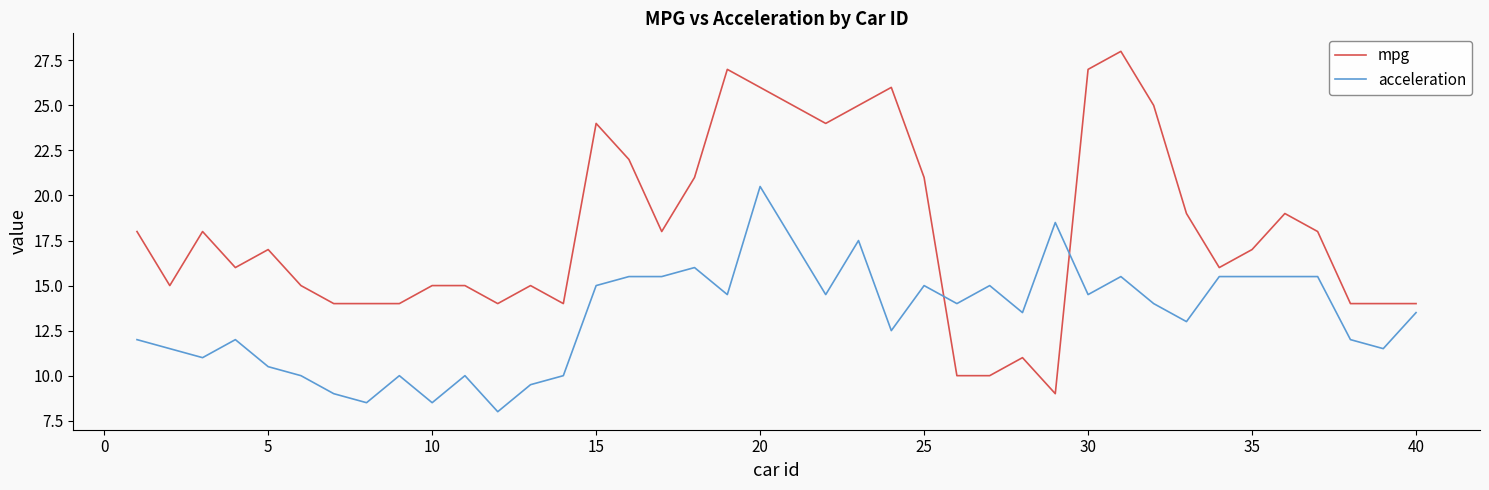

Which series has the largest total across all categories?

mpg